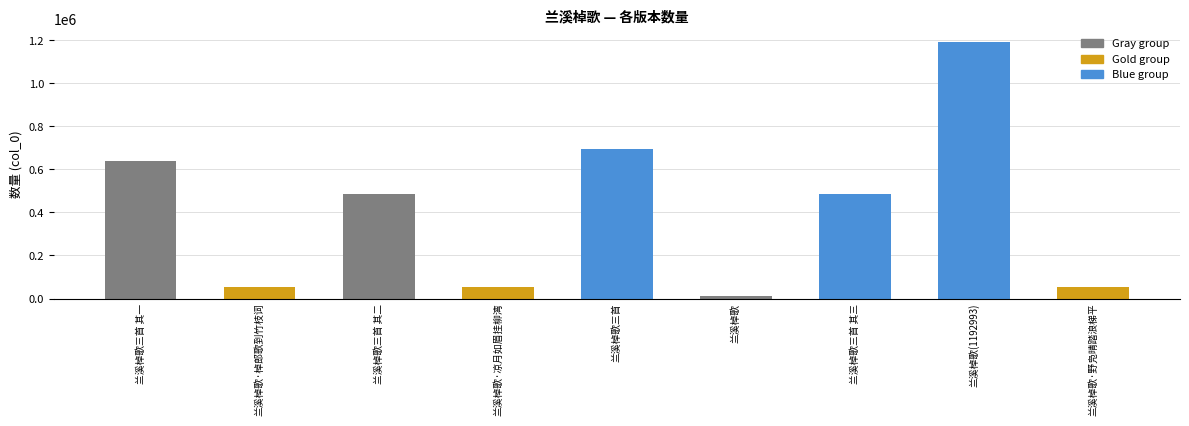

True or false: the data shows 1192993 at 兰溪棹歌(1192993).

True